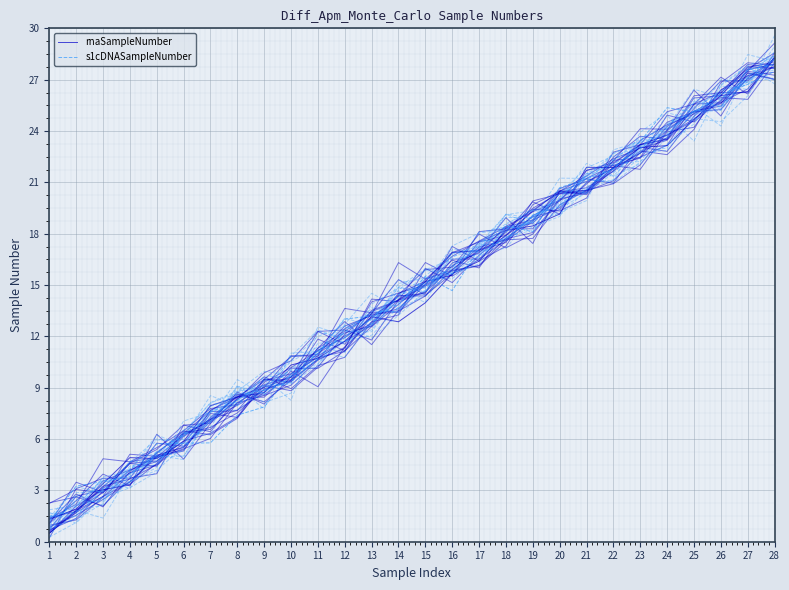

Which series has the largest range (max minus min)?

rnaSampleNumber